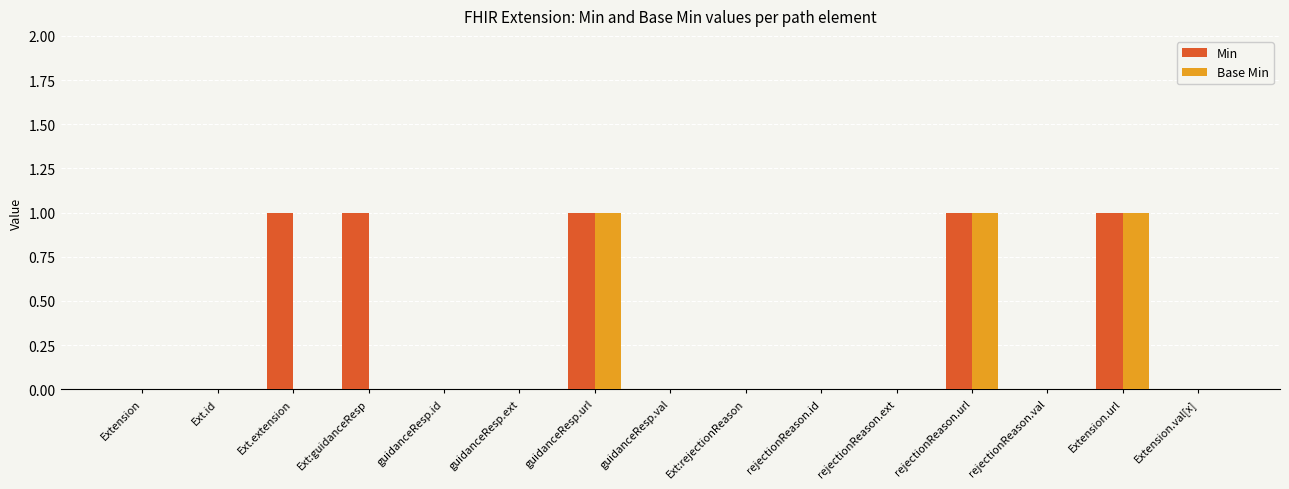

Is it true that Min equals 0 at guidanceResp.val?

True